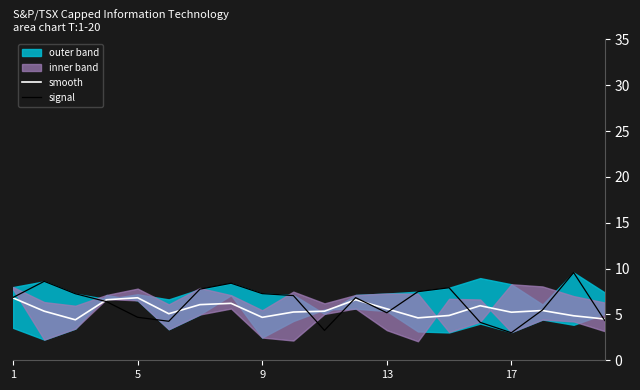

Is the value of signal at 1 greater than the value of smooth at 9?

Yes